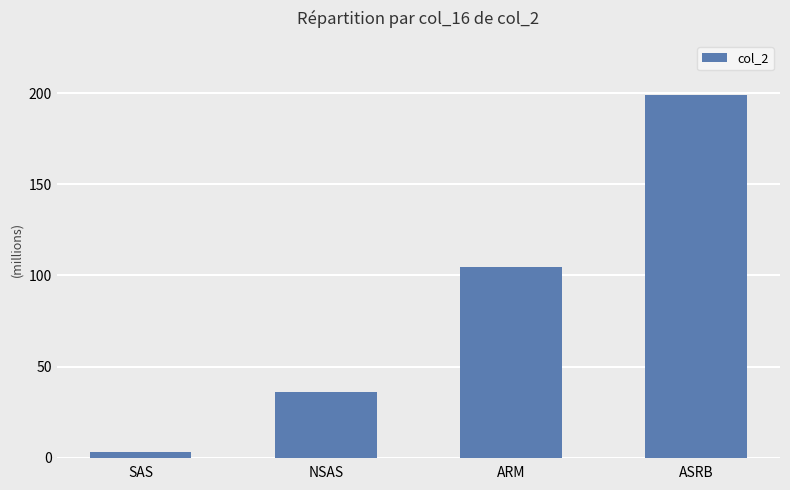

What is the value of the 1st bar from the left?

3.2